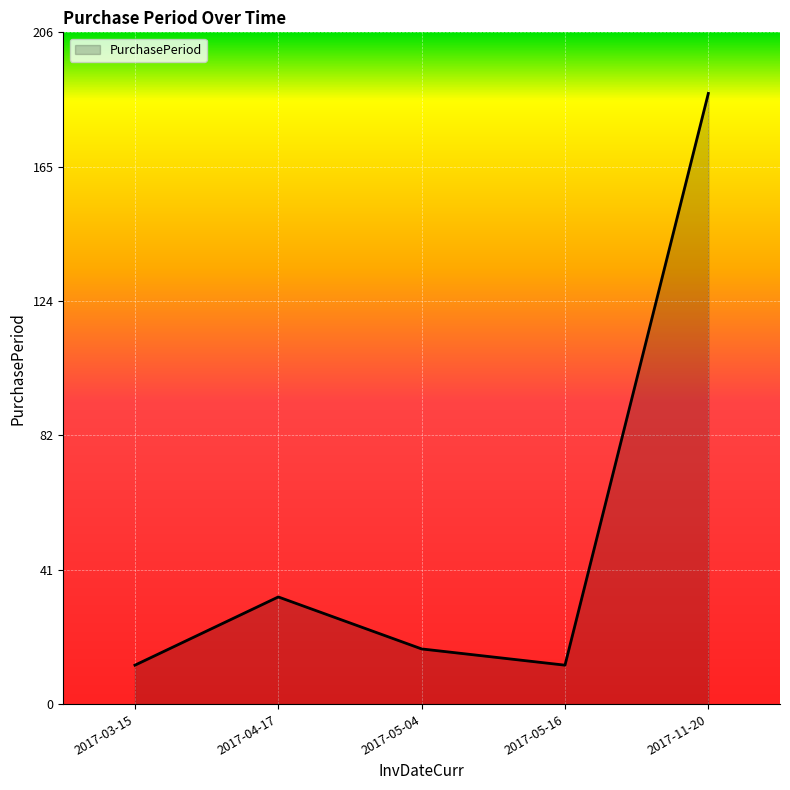

What is the change in value from 2017-04-17 to 2017-11-20?

+155